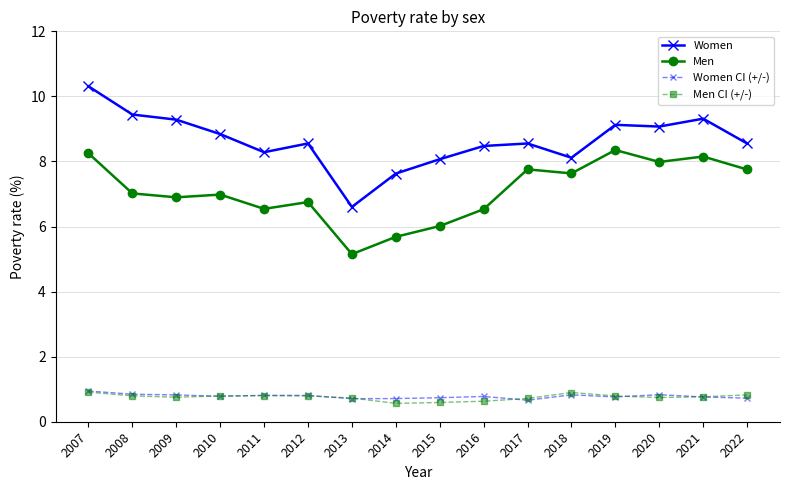

Which series has the widest spread of values?

Women